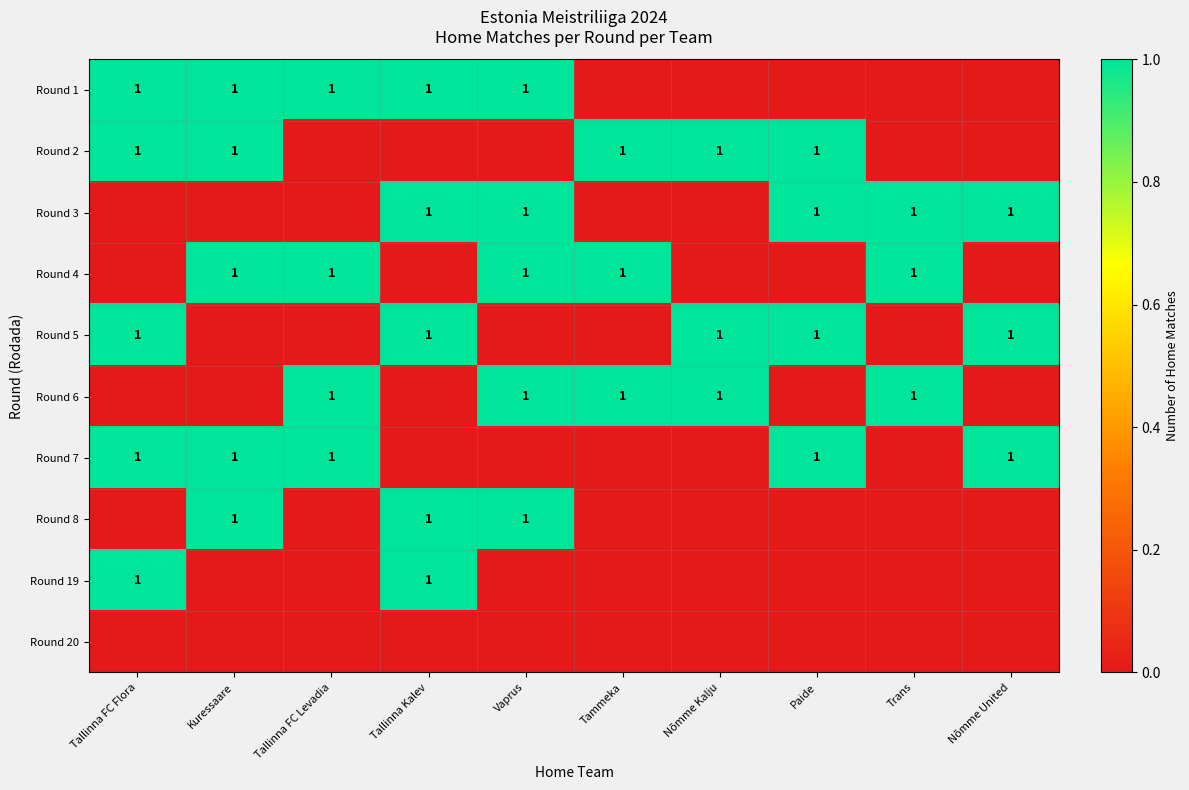

The value of Round 19 at Tallinna FC Flora is 2. True or false?

False